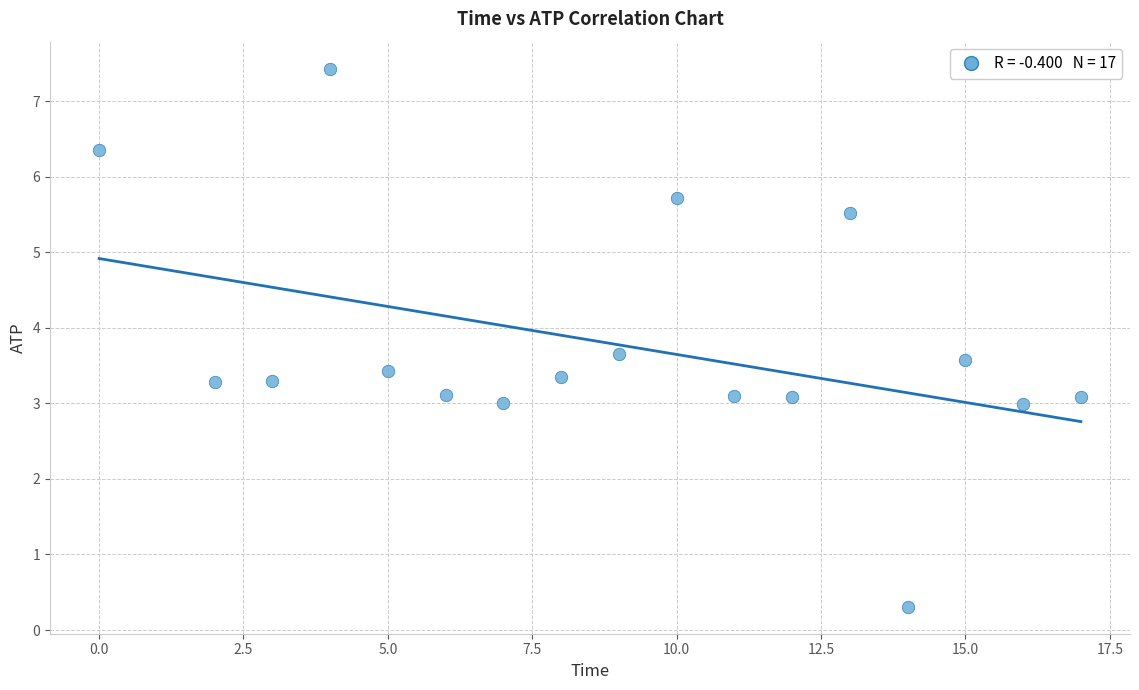

What is the range of X values (max minus min)?

17.0